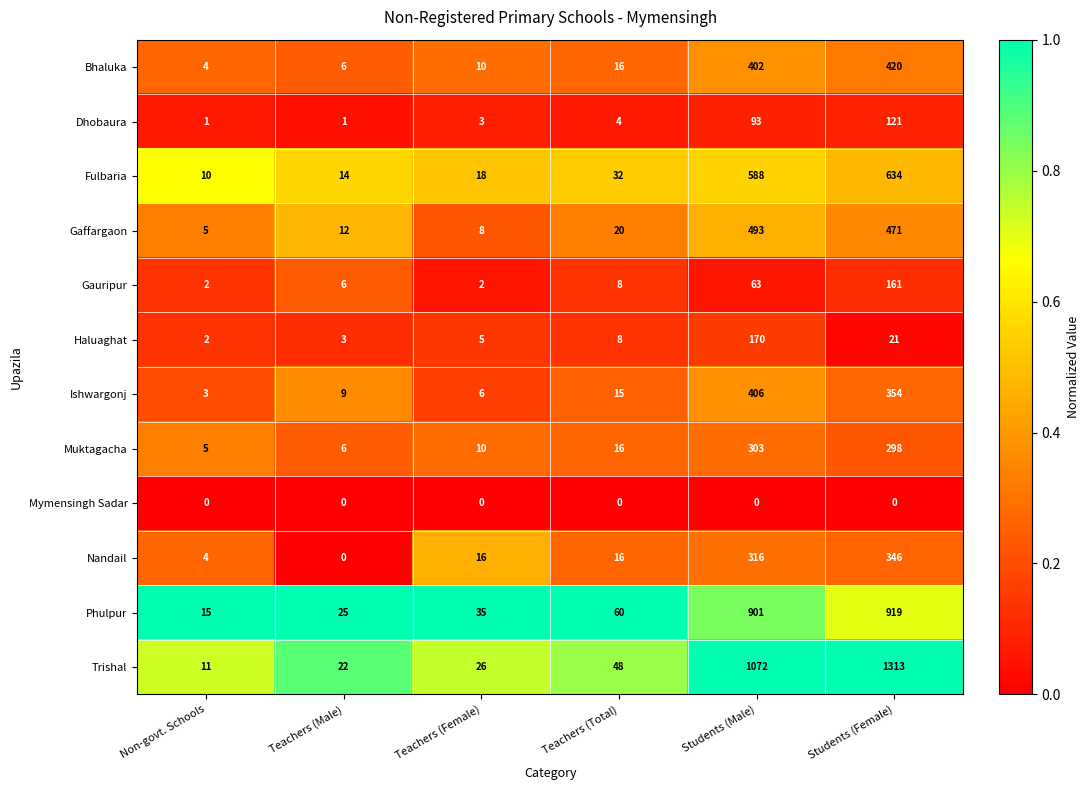

What is the spread (max minus min) of values at Teachers (Male)?

25